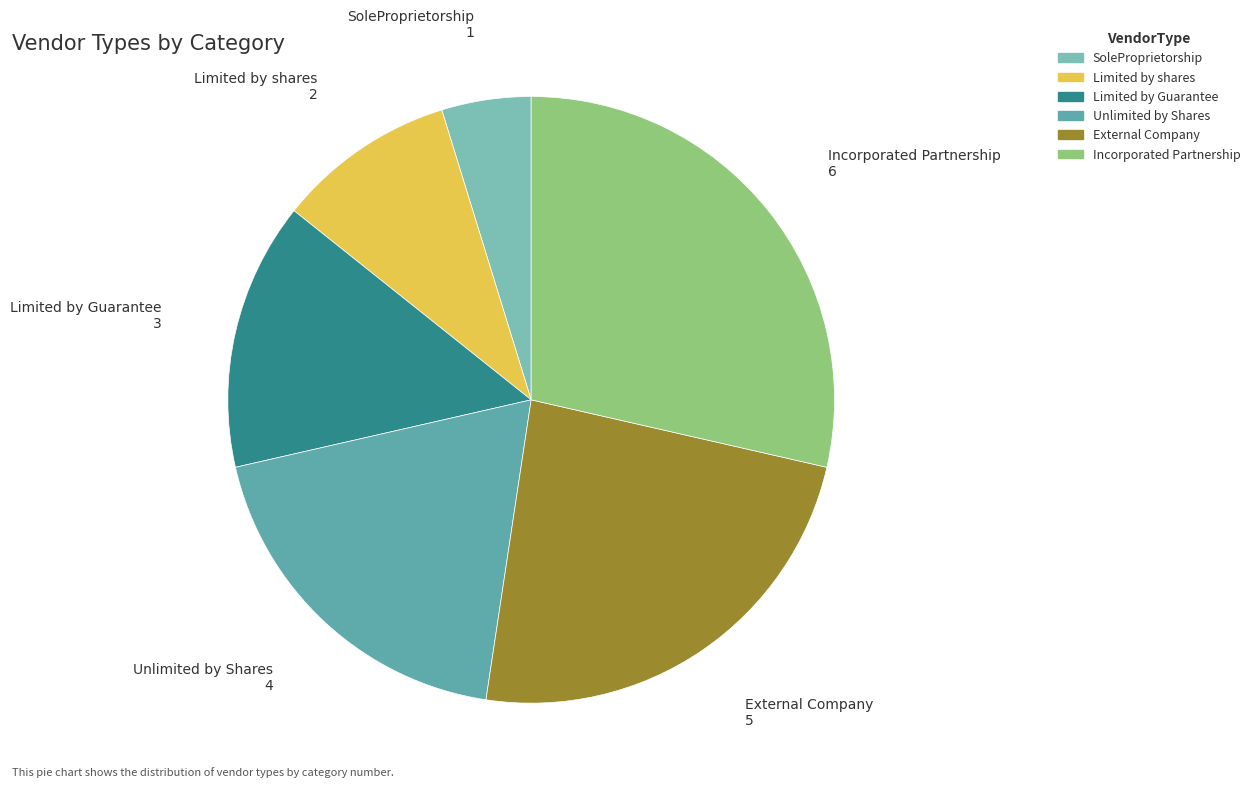

Which category has the biggest portion of the pie?

Incorporated Partnership